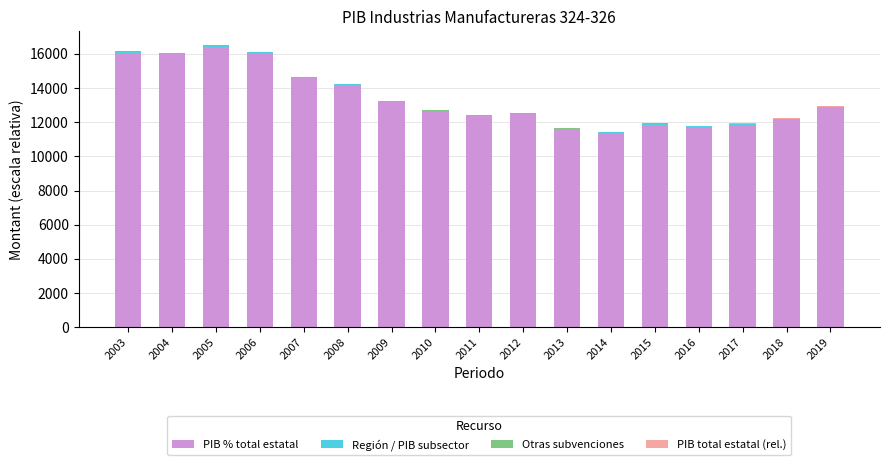

How many series are shown in this chart?

4